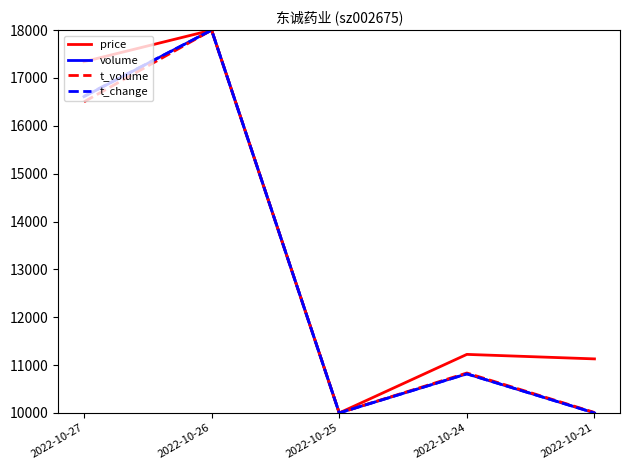

What is the smallest value displayed?

10000.0